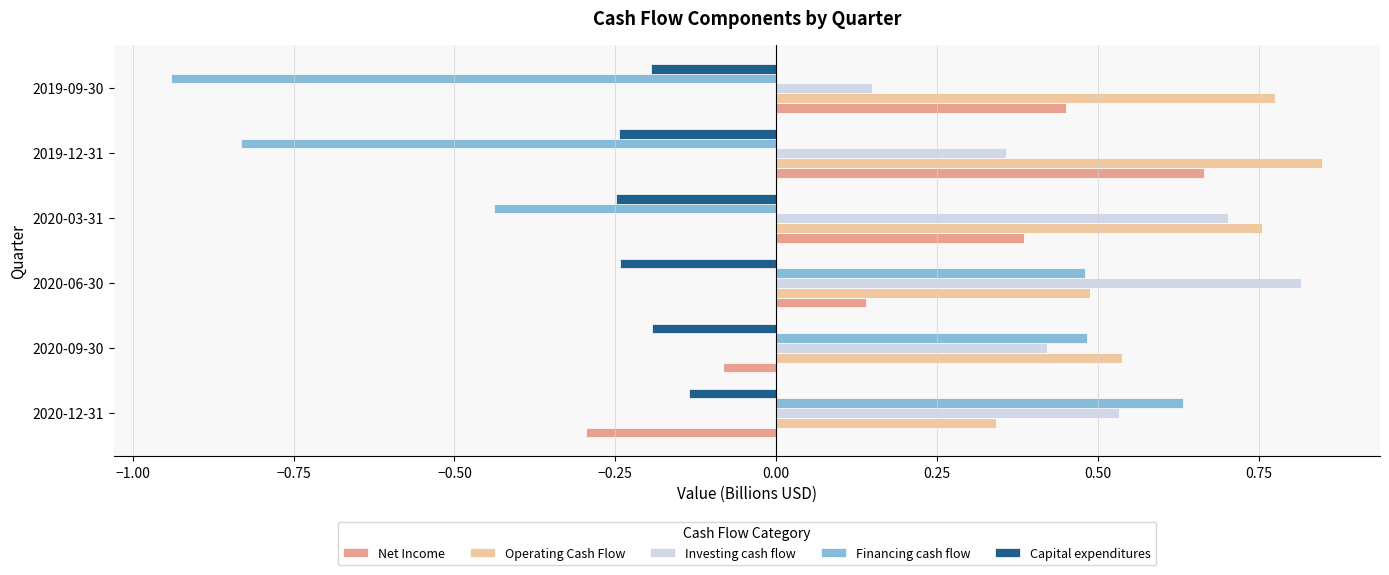

List the series in order of their peak value, lowest first.

Capital expenditures, Financing cash flow, Net Income, Investing cash flow, Operating Cash Flow